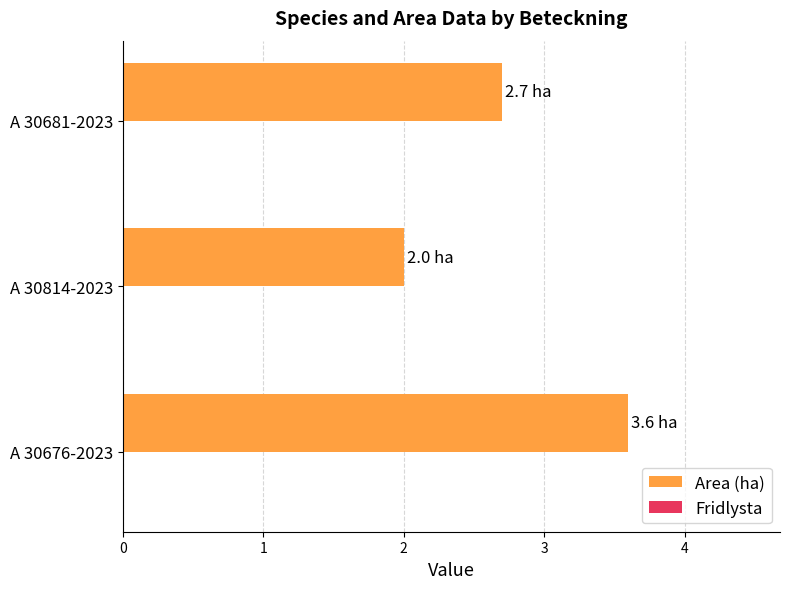

Rank the categories by value from lowest to highest.

A 30814-2023, A 30681-2023, A 30676-2023